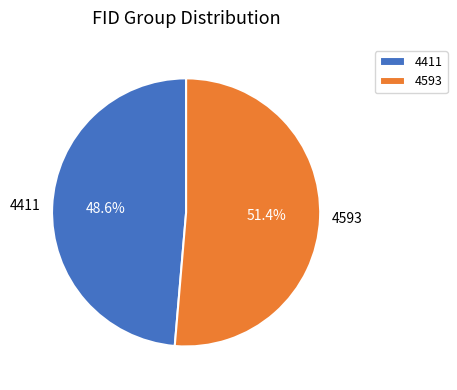

True or false: 4593 accounts for 37% of the total.

False